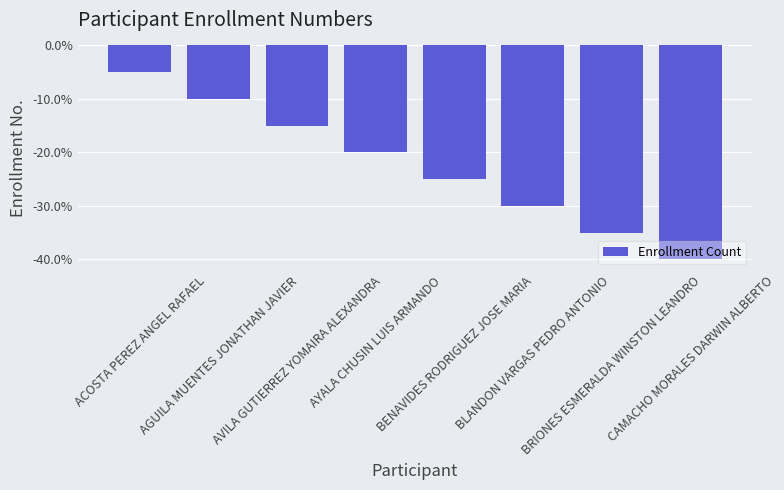

What is the difference between the maximum and minimum values?

35